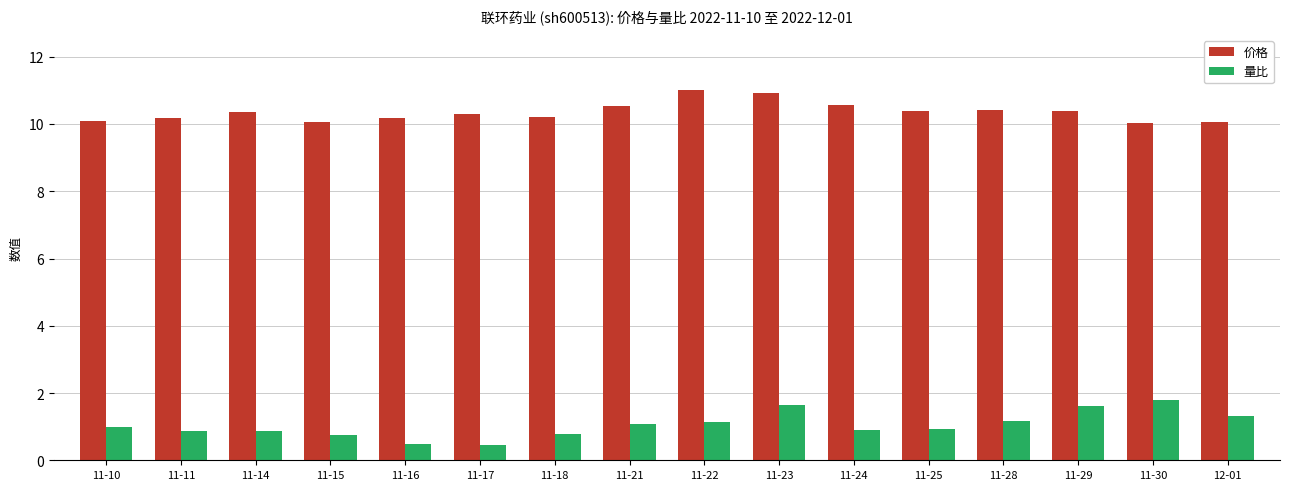

Rank the series by their maximum value, from lowest to highest.

量比, 价格